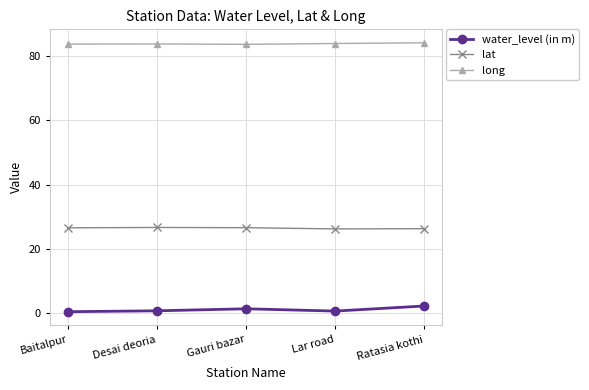

True or false: water_level (in m) and lat cross at least once.

False